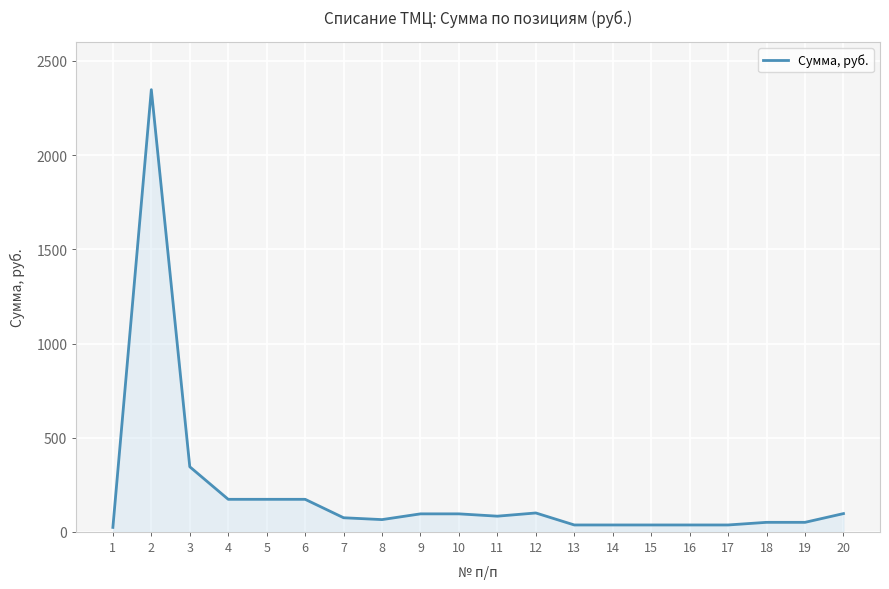

The value at 6 is 57.2. True or false?

False